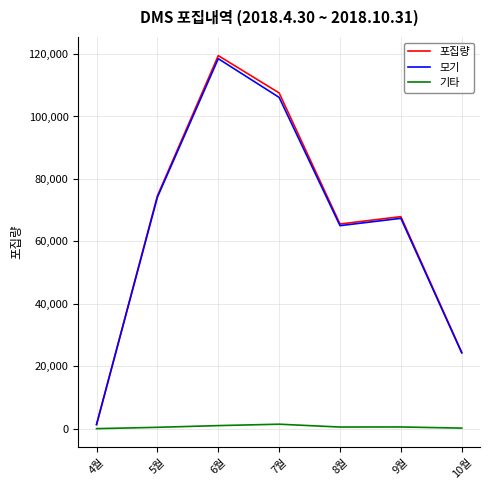

What is the total value across all series at 8월?

131108